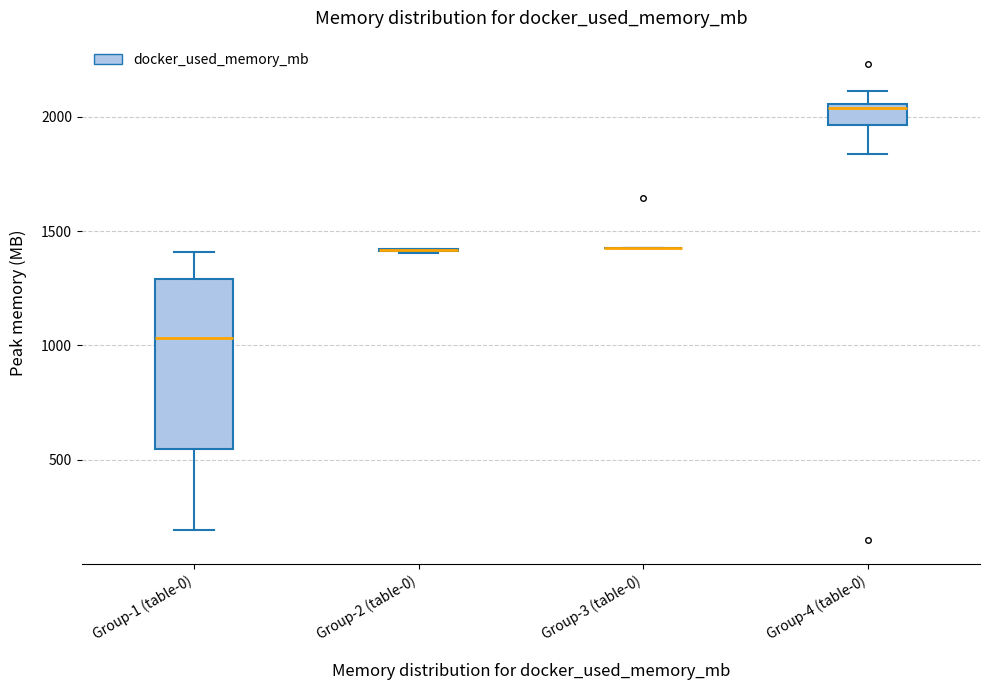

Comparing the boxes themselves (not the whiskers), which one is the tallest?

Group-1 (table-0)